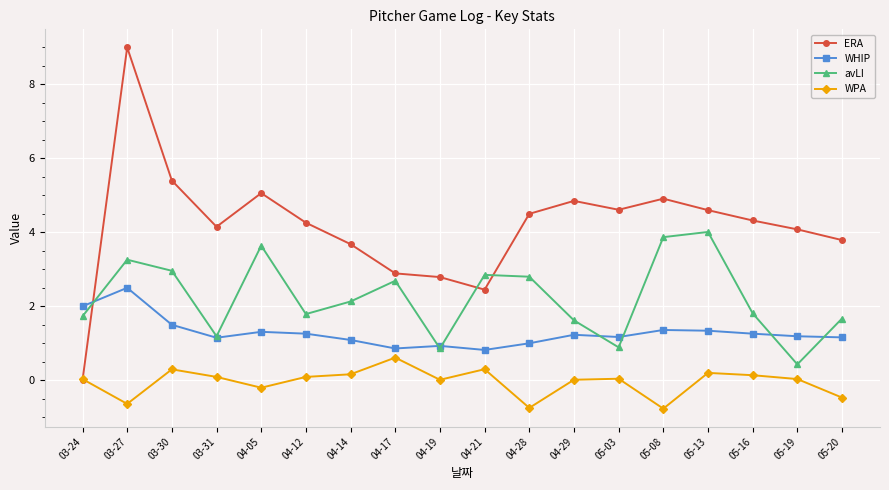

Rank the series by their maximum value, from highest to lowest.

ERA, avLI, WHIP, WPA